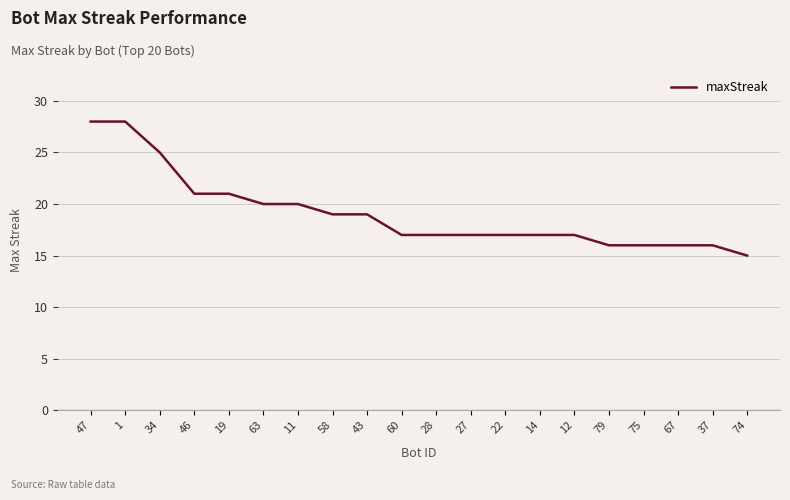

True or false: the data shows 17 at 60.

True